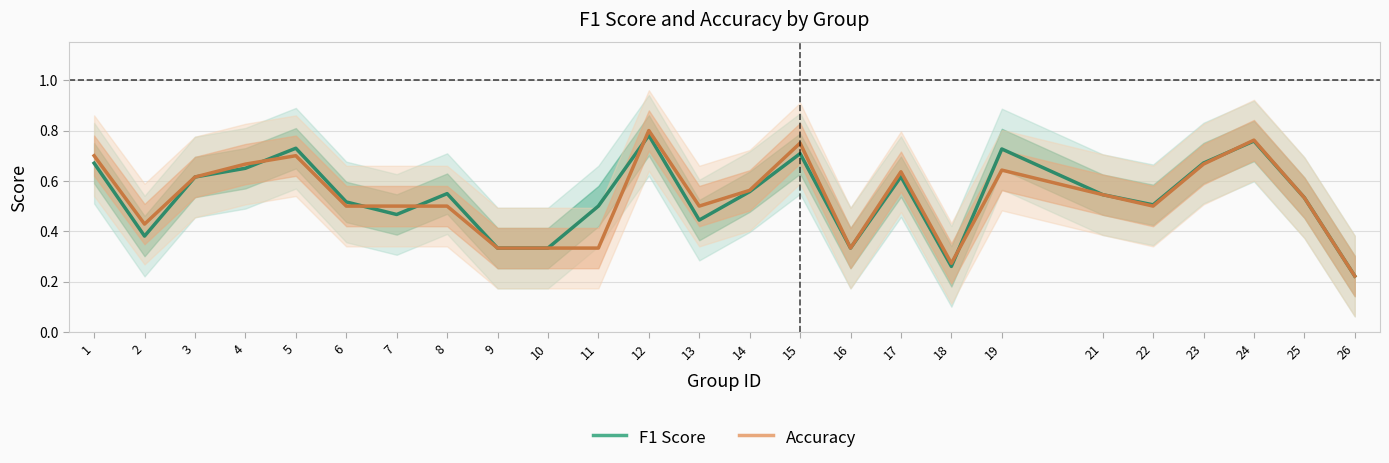

Reading left to right, extract all data points from this chart.

f1: 0.7	0.4	0.6	0.7	0.7	0.5	0.5	0.5	0.3	0.3	0.5	0.8	0.4	0.6	0.7	0.3	0.6	0.3	0.7	0.5	0.5	0.7	0.8	0.5	0.2
accuracy: 0.7	0.4	0.6	0.7	0.7	0.5	0.5	0.5	0.3	0.3	0.3	0.8	0.5	0.6	0.8	0.3	0.6	0.3	0.6	0.5	0.5	0.7	0.8	0.5	0.2